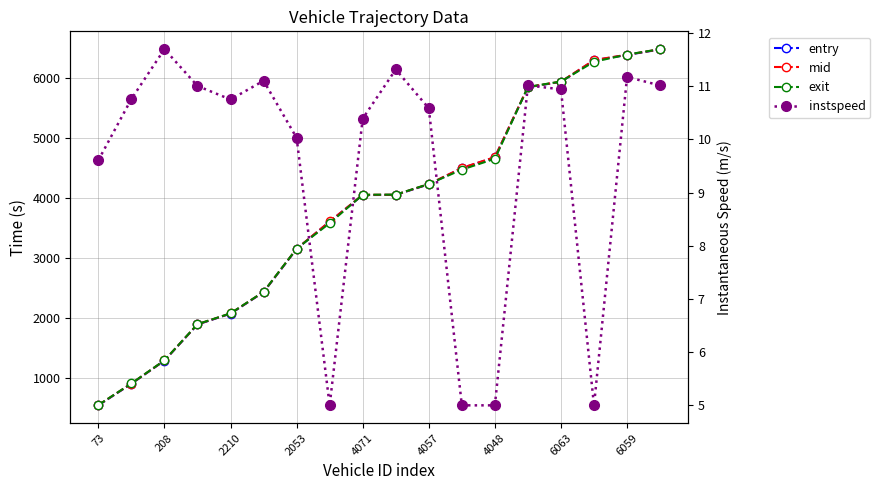

Rank the series at 9 from lowest to highest value.

instspeed, entry, mid, exit